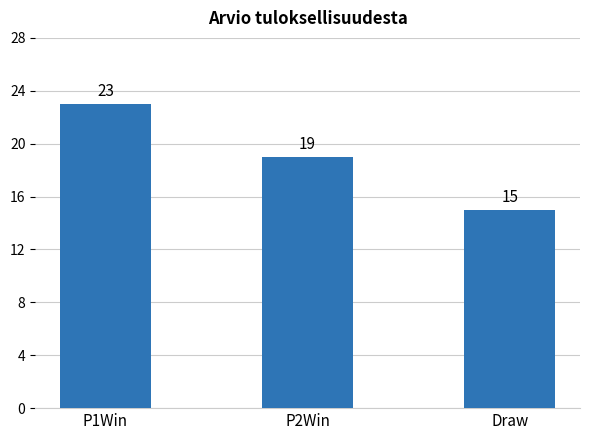

Reading left to right, what are all the values shown in this chart?

P1Win=23	P2Win=19	Draw=15